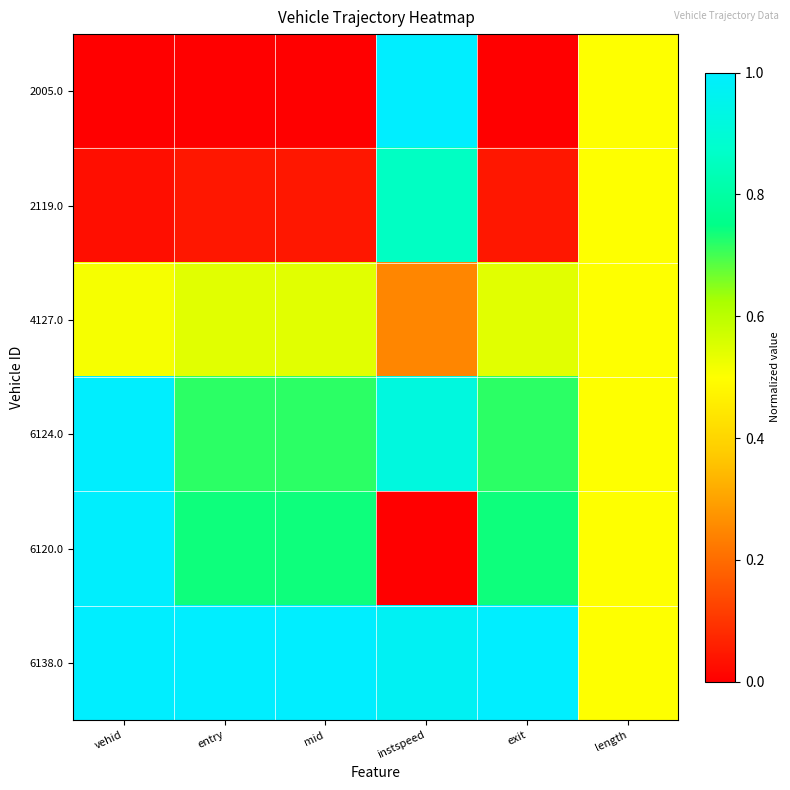

Which series has the largest range (max minus min)?

2005.0